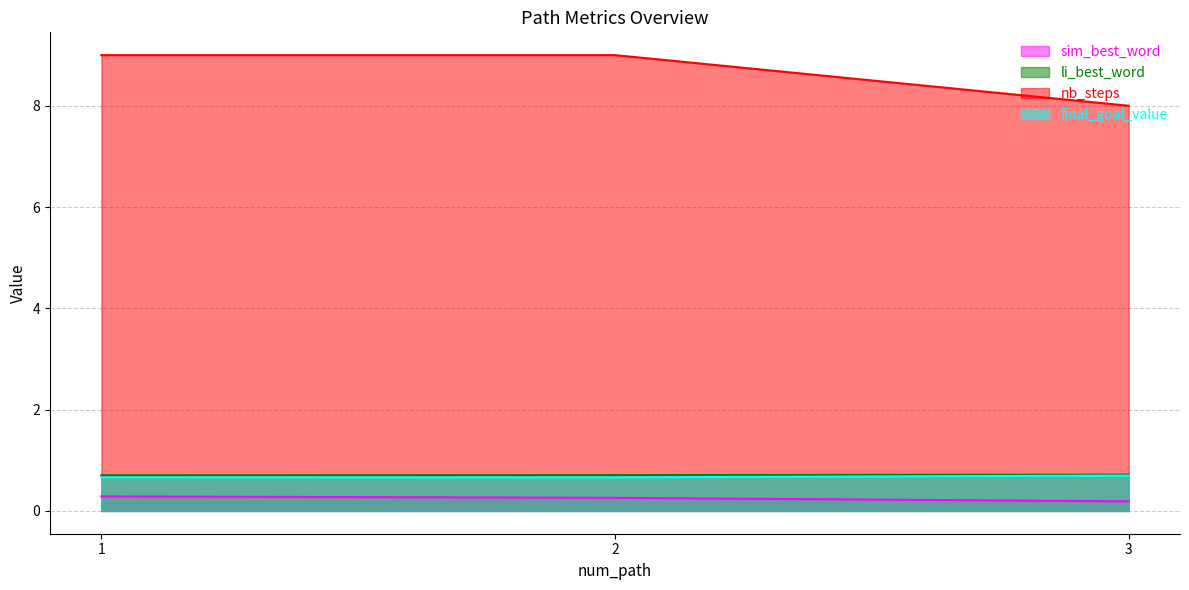

What is the smallest value displayed?

0.2